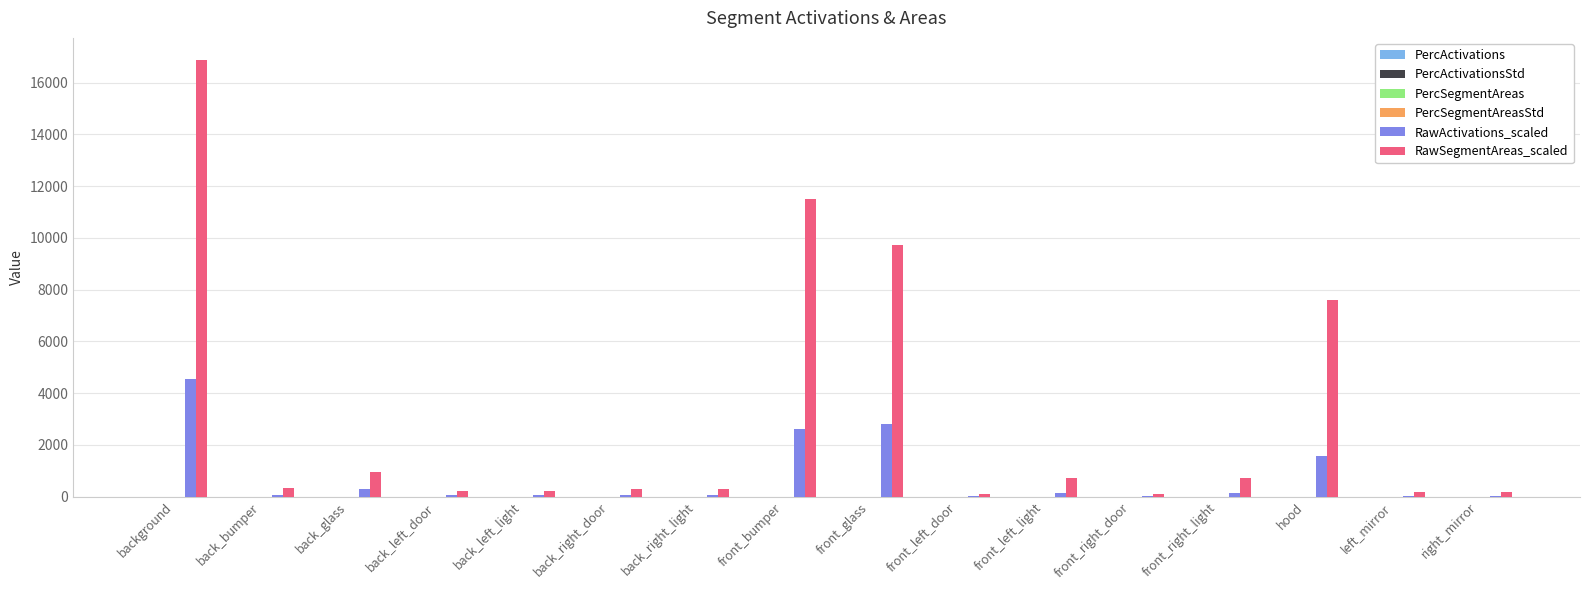

Which label corresponds to the largest value in the chart?

background